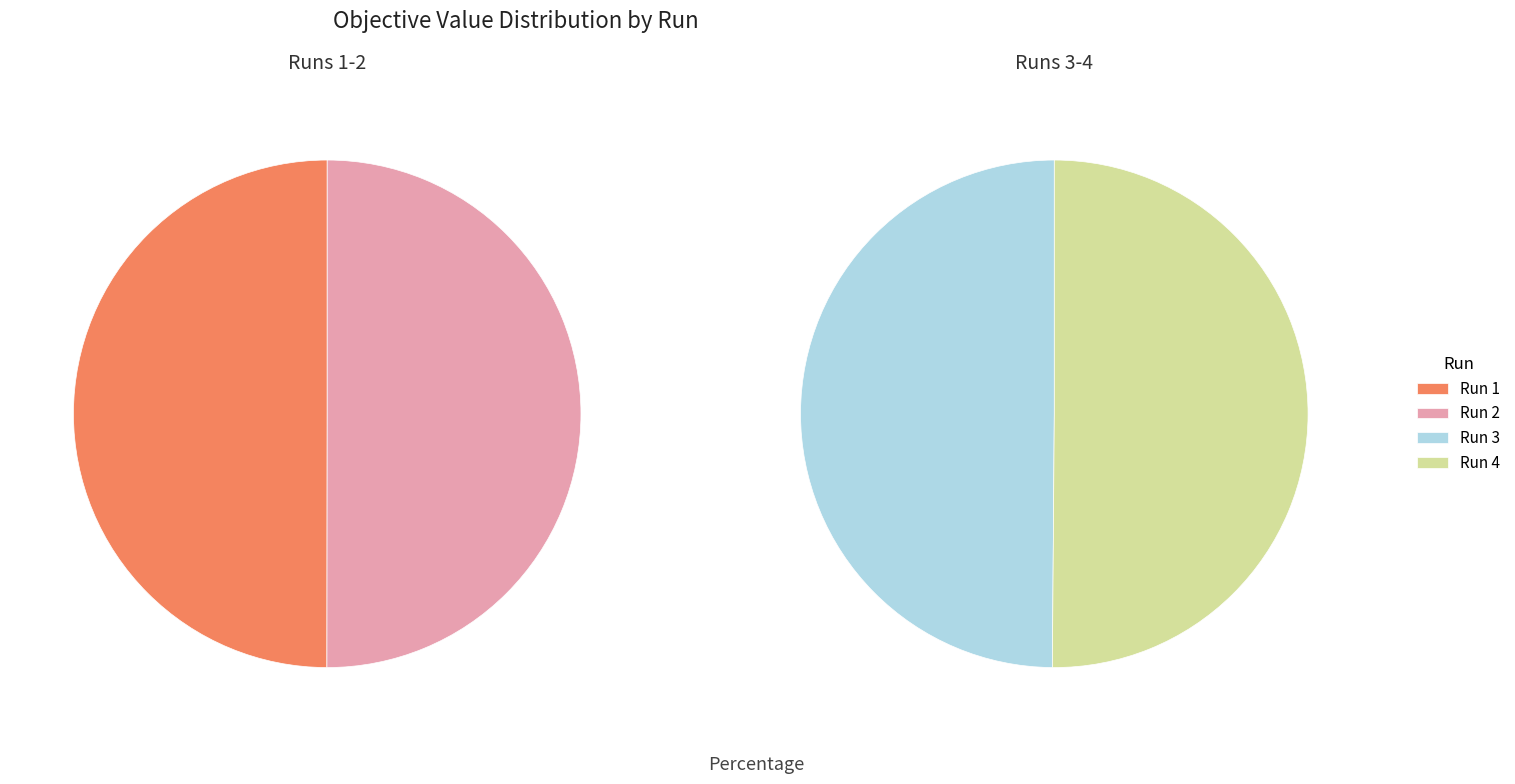

Is there any slice that represents more than half of the pie?

No